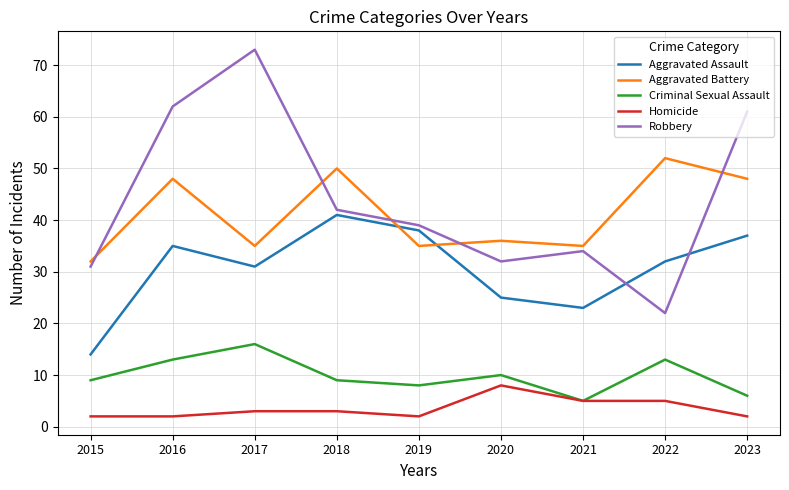

Reading right to left, transcribe all the data shown in this chart.

Aggravated Assault: 2023=37	2022=32	2021=23	2020=25	2019=38	2018=41	2017=31	2016=35	2015=14
Aggravated Battery: 2023=48	2022=52	2021=35	2020=36	2019=35	2018=50	2017=35	2016=48	2015=32
Criminal Sexual Assault: 2023=6	2022=13	2021=5	2020=10	2019=8	2018=9	2017=16	2016=13	2015=9
Homicide: 2023=2	2022=5	2021=5	2020=8	2019=2	2018=3	2017=3	2016=2	2015=2
Robbery: 2023=61	2022=22	2021=34	2020=32	2019=39	2018=42	2017=73	2016=62	2015=31